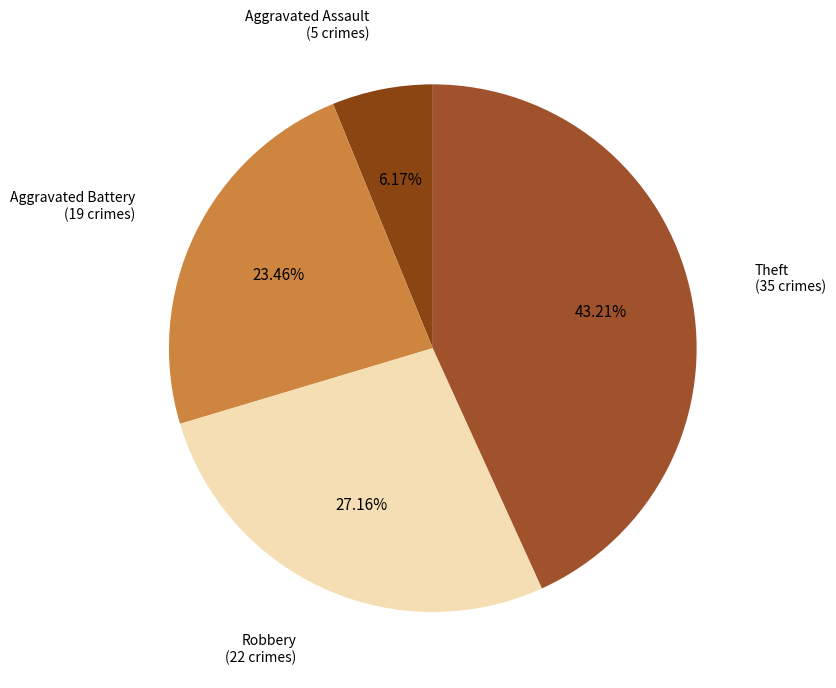

What percentage is NOT represented by Theft?

56.8%